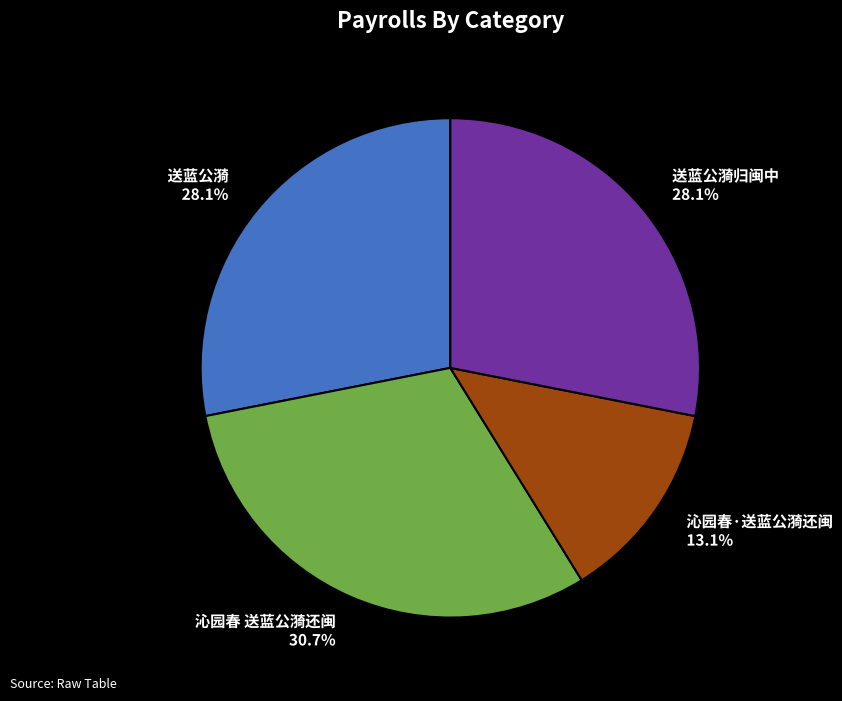

Is 沁园春·送蓝公漪还闽 13.1% the majority of the pie?

No